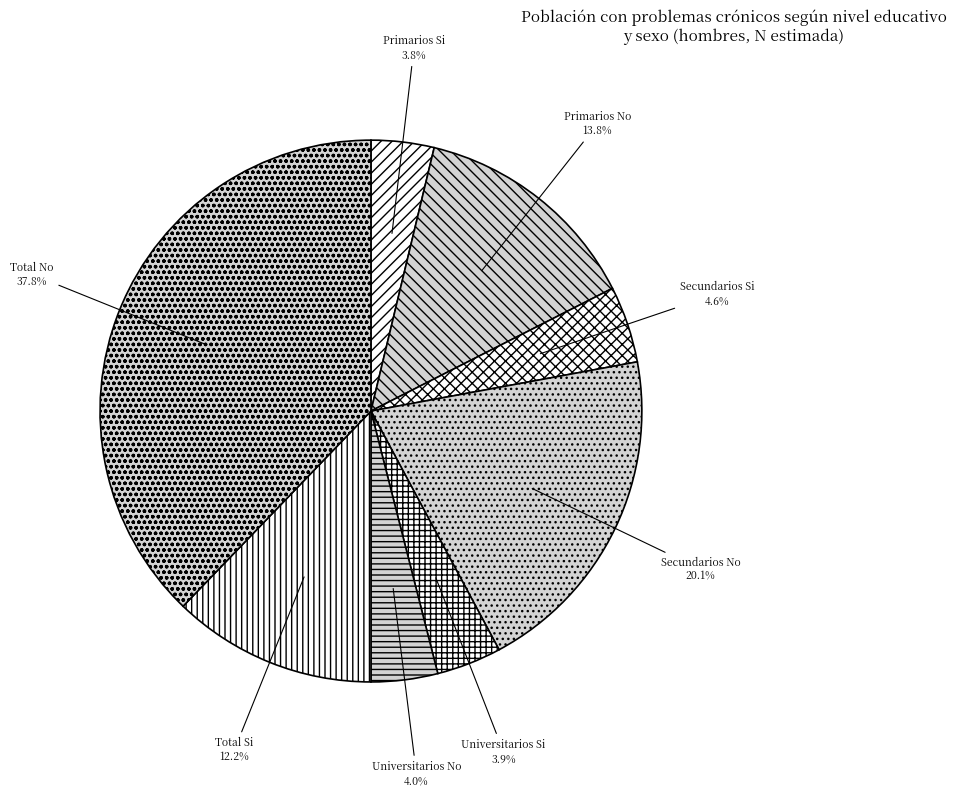

Is the sum of Total No and Universitarios Si greater than half?

No